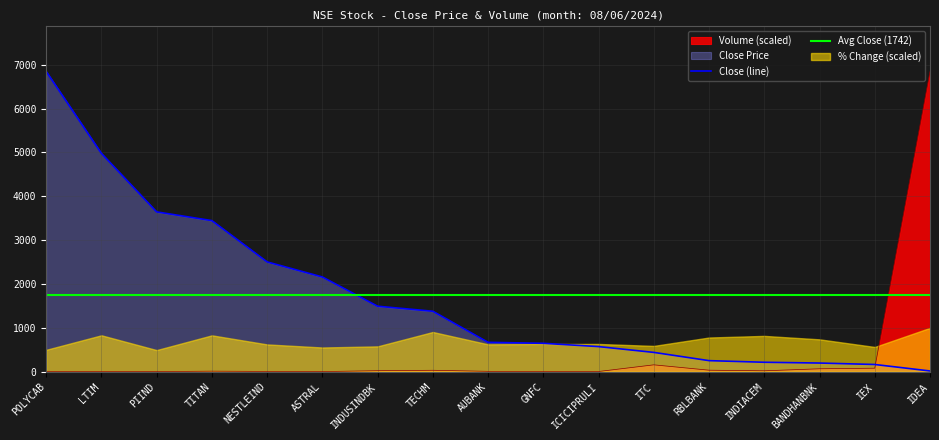

What is the value of the close point at the 14th from the left?

214.3